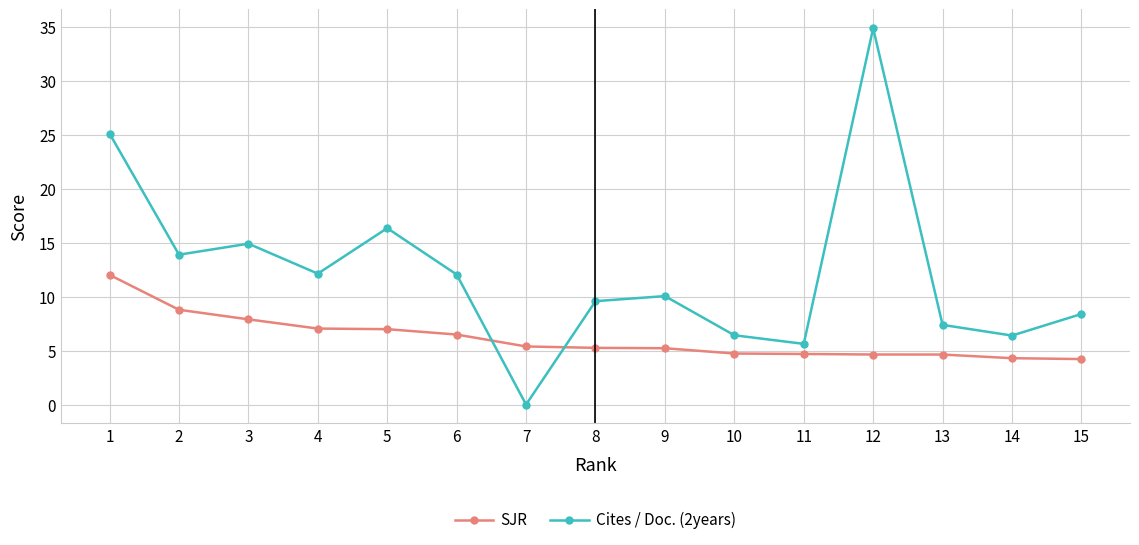

At which label is SJR closest to 8?

3